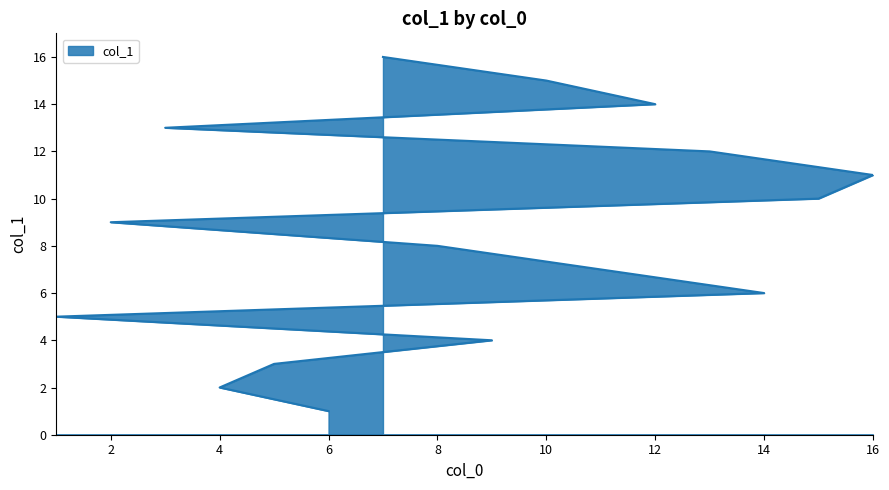

Between 14 and 13, which is larger?

13